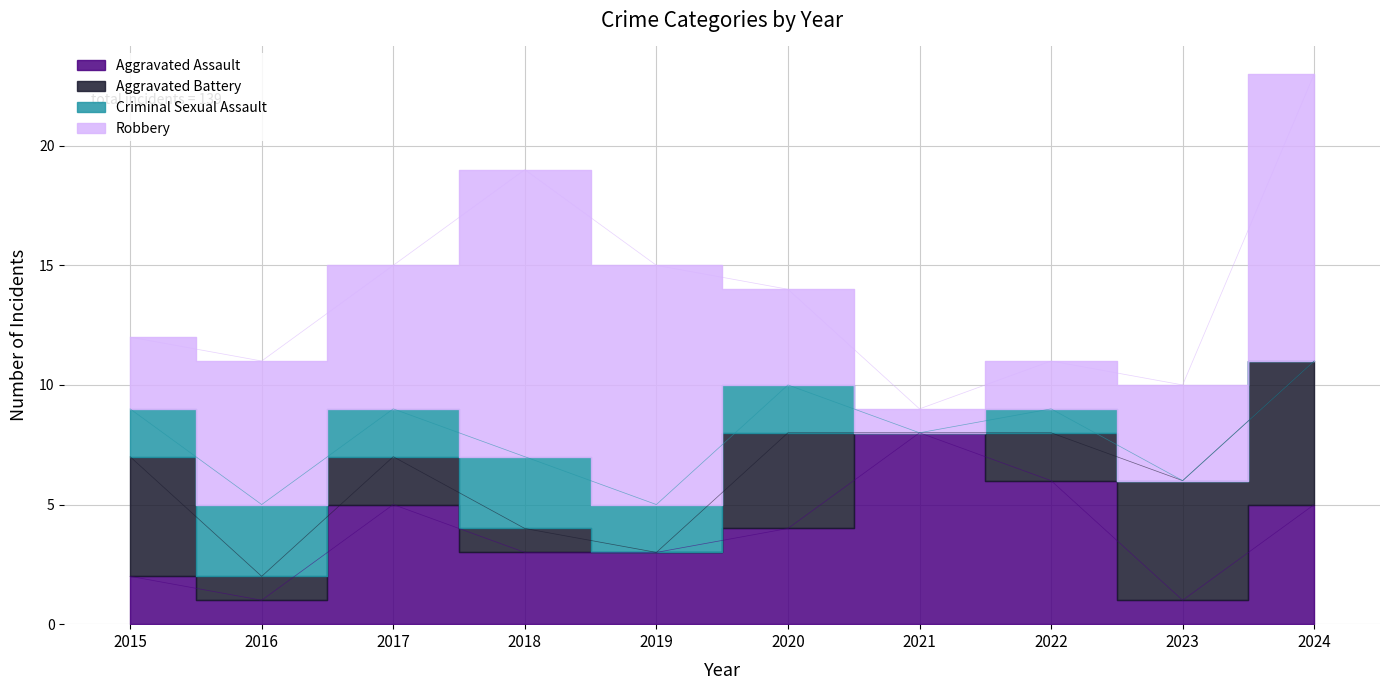

Which series changed the most between 2021 and 2023?

Aggravated Assault